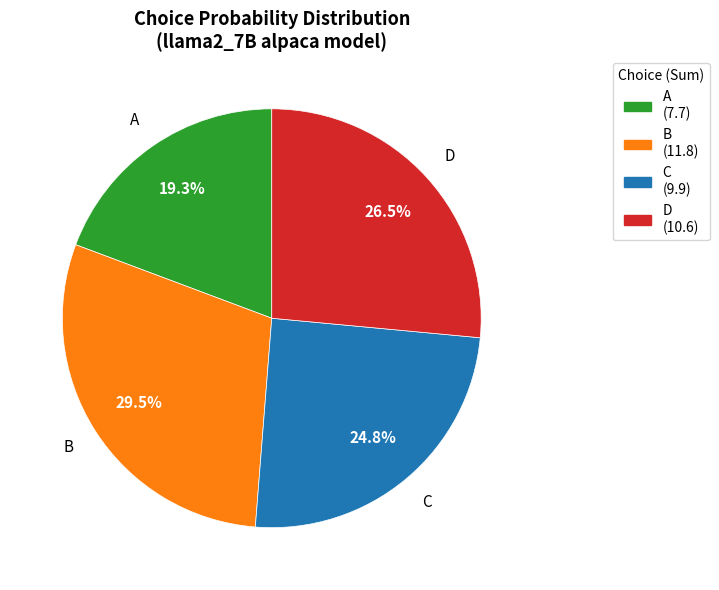

What is the smallest slice in the pie chart?

A